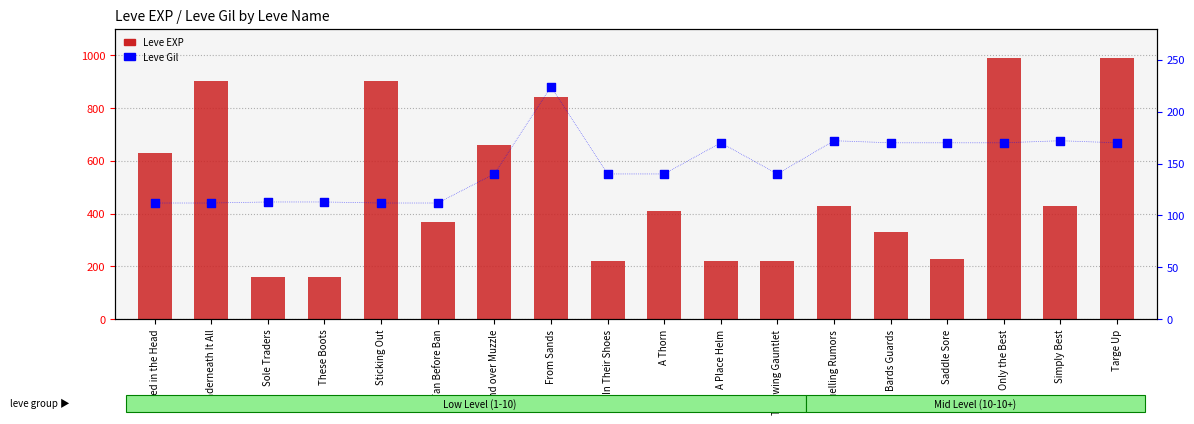

At which category is the sum across all series the highest?

Only the Best